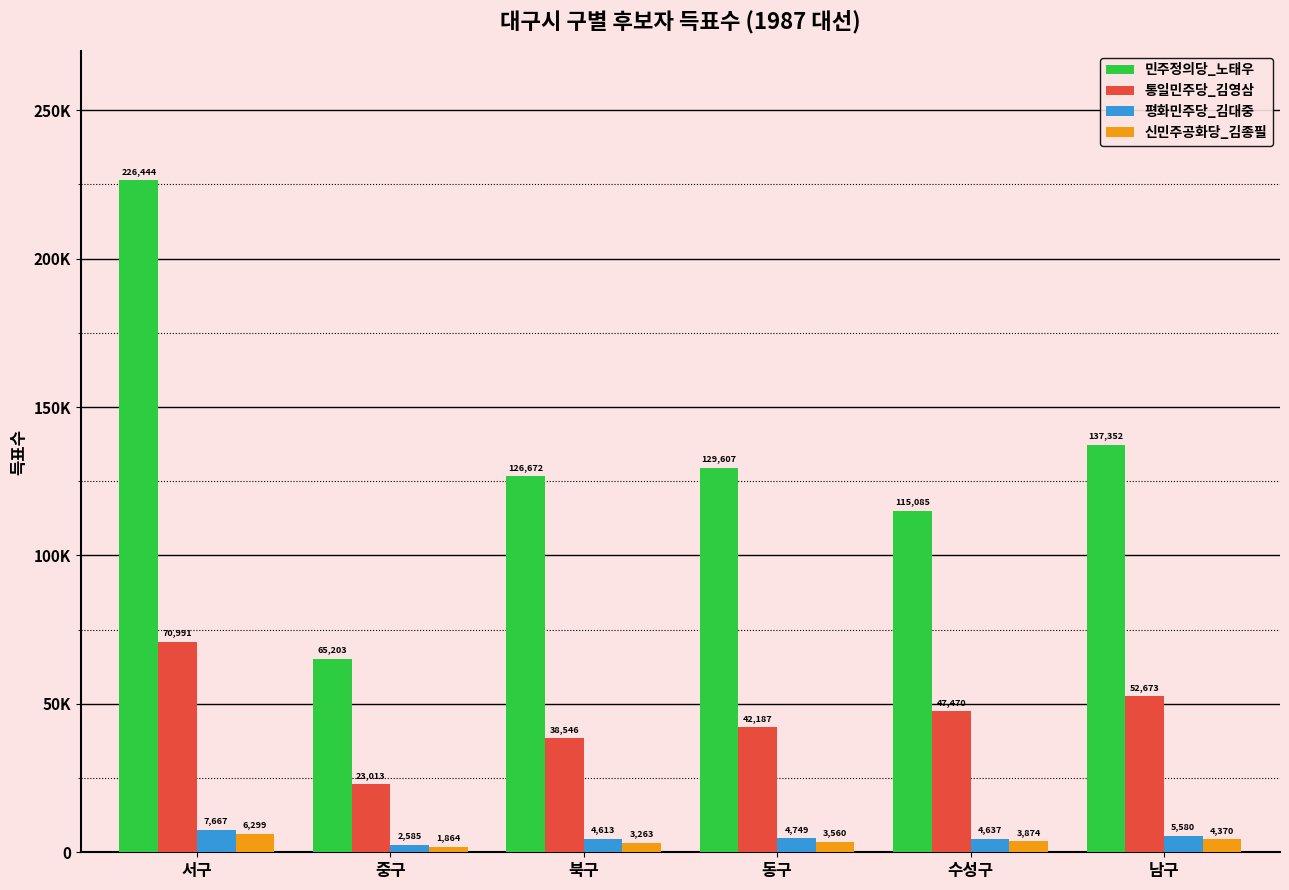

Is the value of 민주정의당_노태우 at 동구 greater than the value of 평화민주당_김대중 at 서구?

Yes